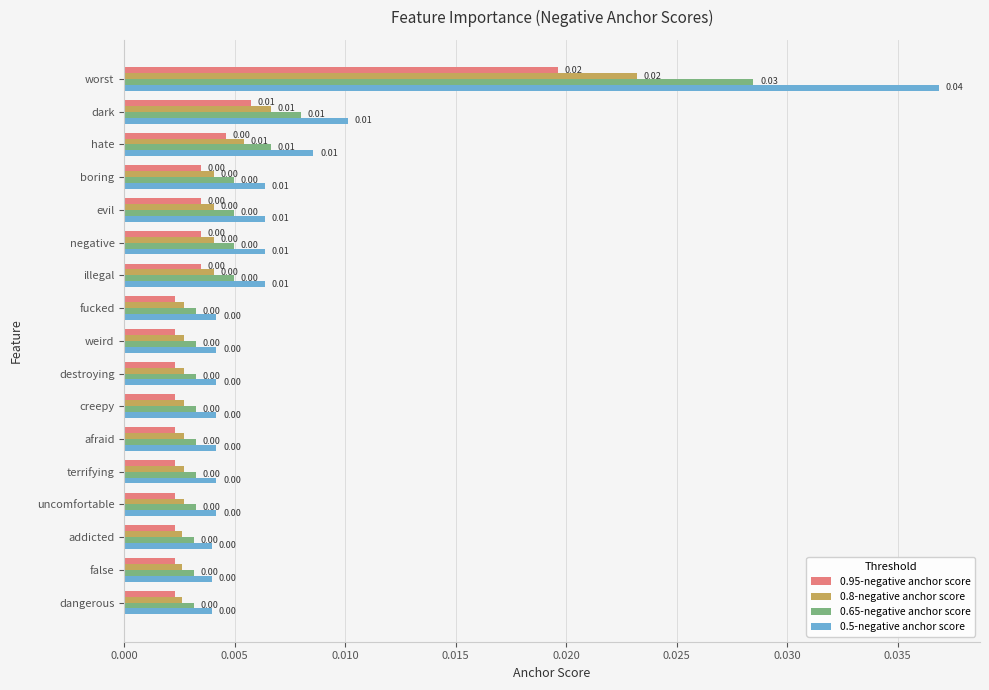

How many 0.65-negative anchor score values are between 0 and 1?

17